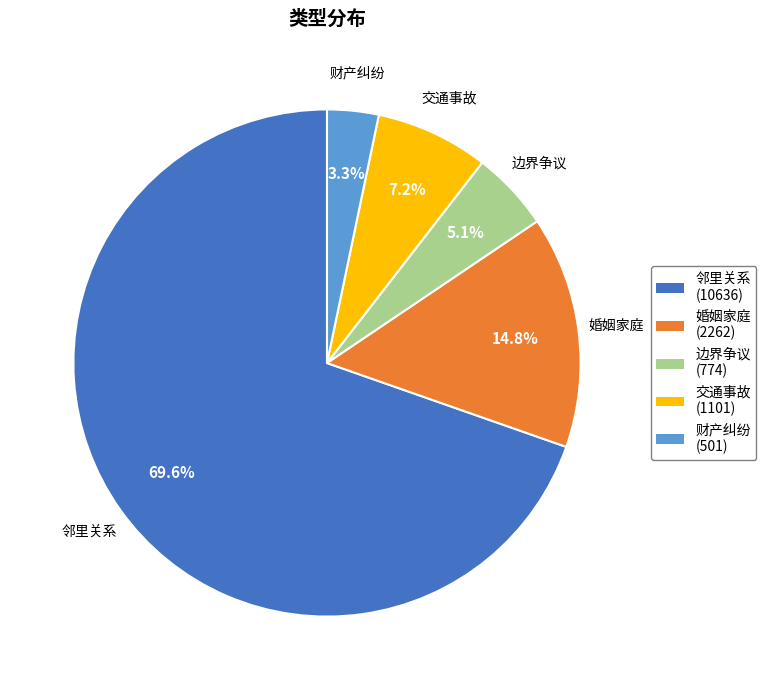

Which slice is the largest?

邻里关系